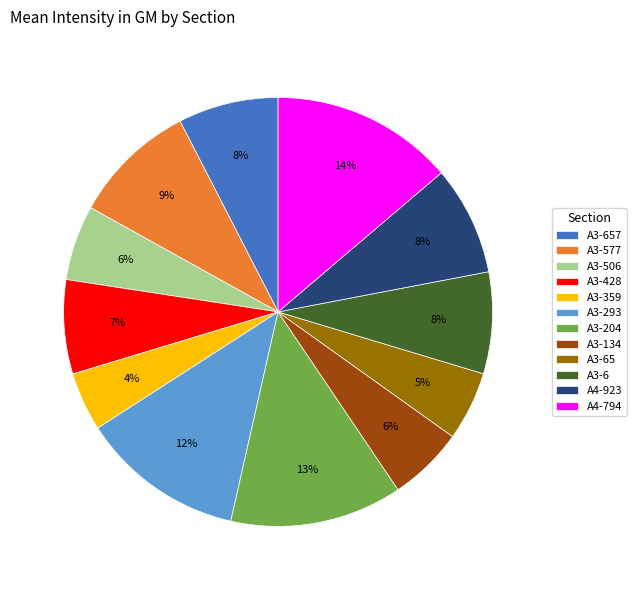

Which has a higher value, A3-6 or A3-134?

A3-6